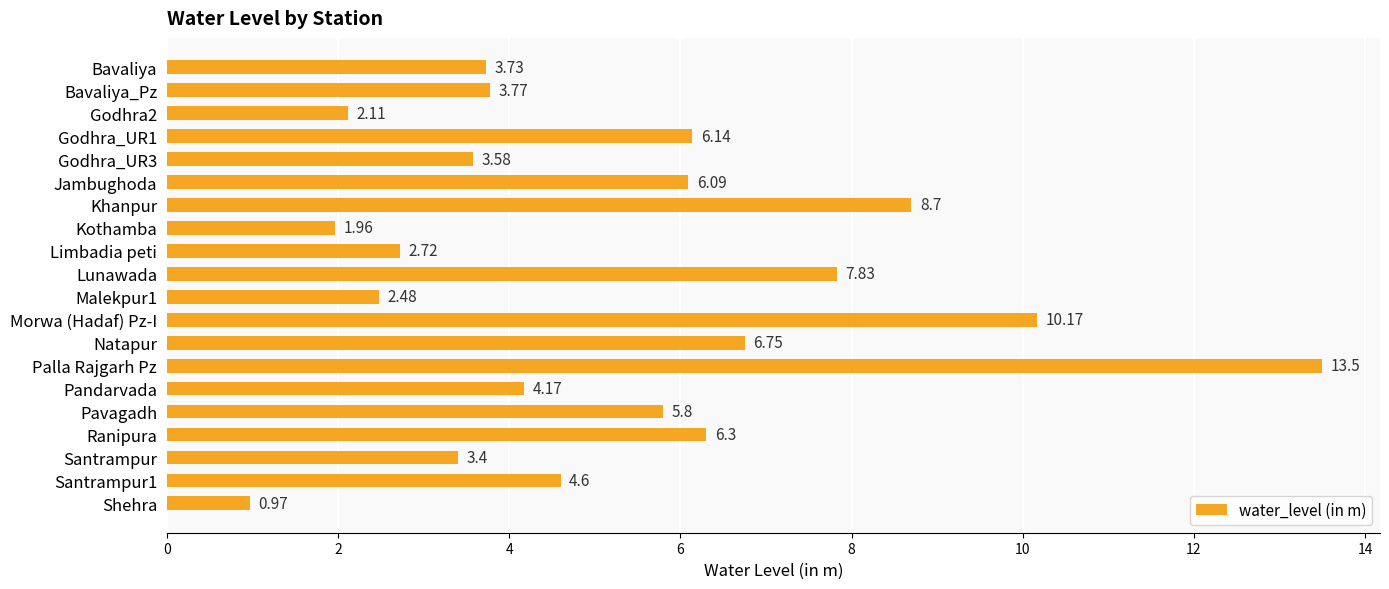

Approximately how many times larger is the value at Malekpur1 compared to Pandarvada?

0.6